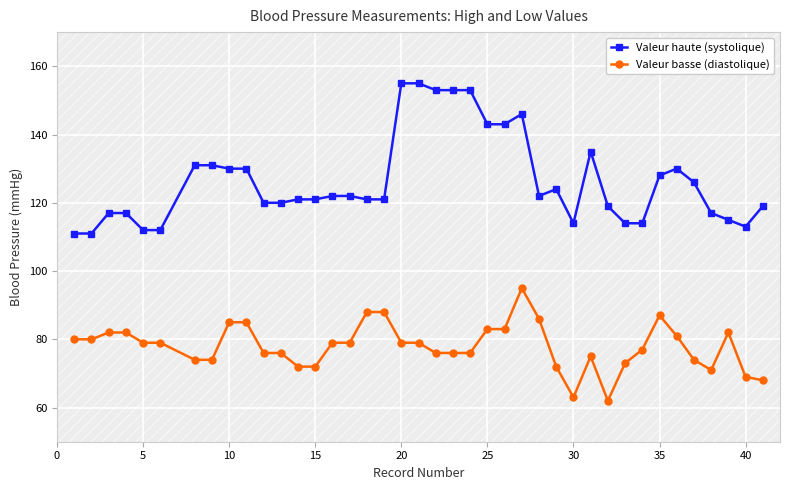

Reading left to right, extract all data points from this chart.

Valeur haute (systolique): 111	111	117	117	112	112	131	131	130	130	120	120	121	121	122	122	121	121	155	155	153	153	153	143	143	146	122	124	114	135	119	114	114	128	130	126	117	115	113	119
Valeur basse (diastolique): 80	80	82	82	79	79	74	74	85	85	76	76	72	72	79	79	88	88	79	79	76	76	76	83	83	95	86	72	63	75	62	73	77	87	81	74	71	82	69	68